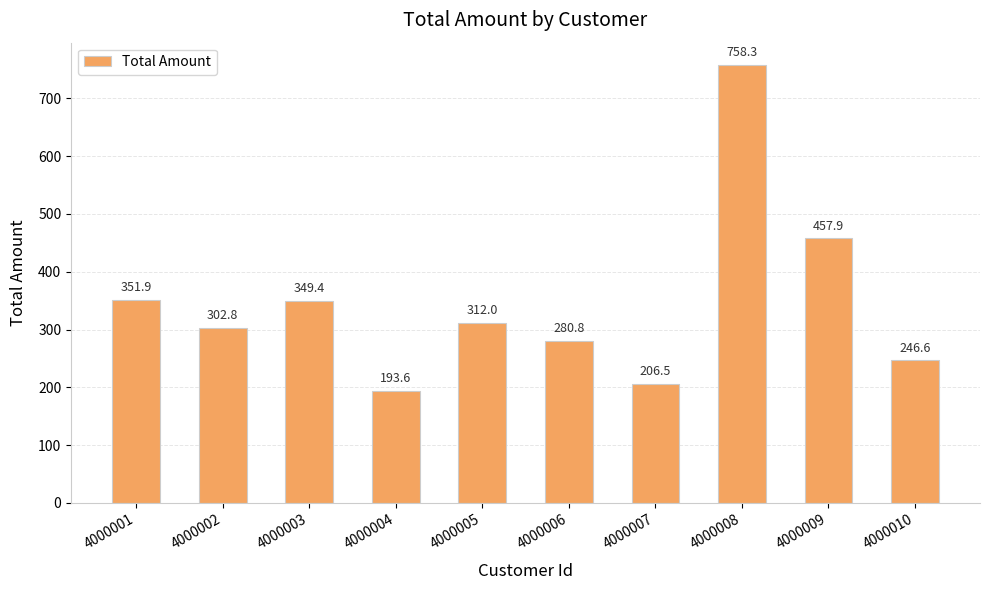

What is the difference between the values at 4000004 and 4000002?

109.2